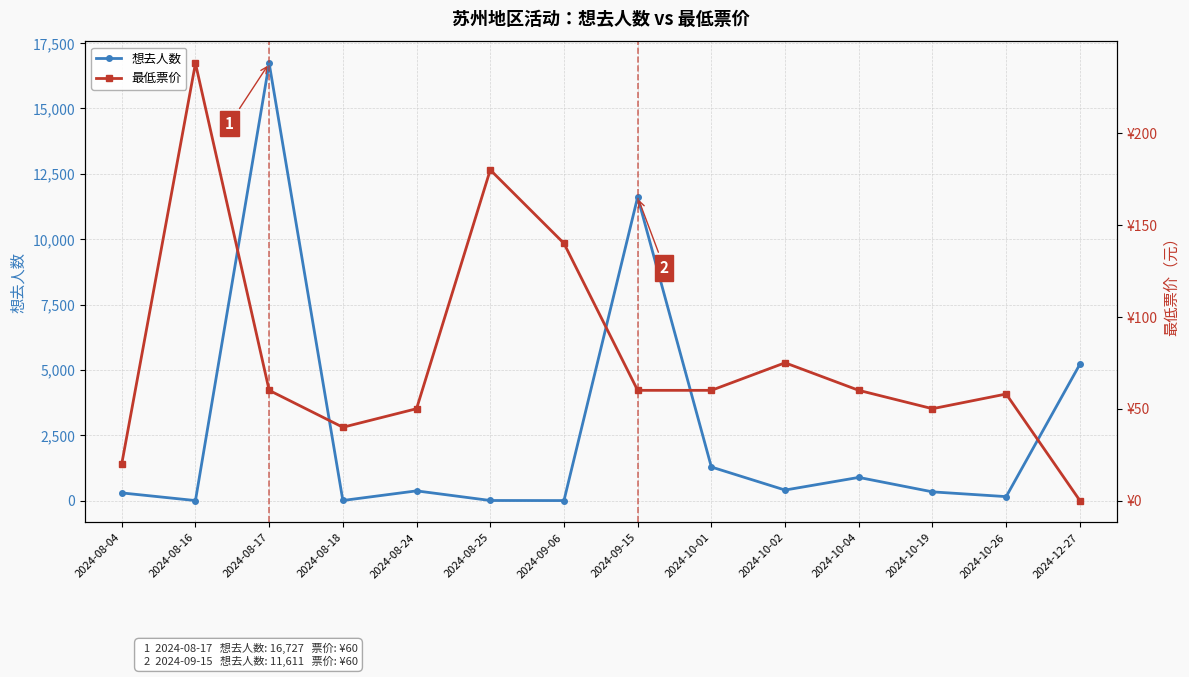

Where is the first local maximum for 想去人数?

2024-08-17